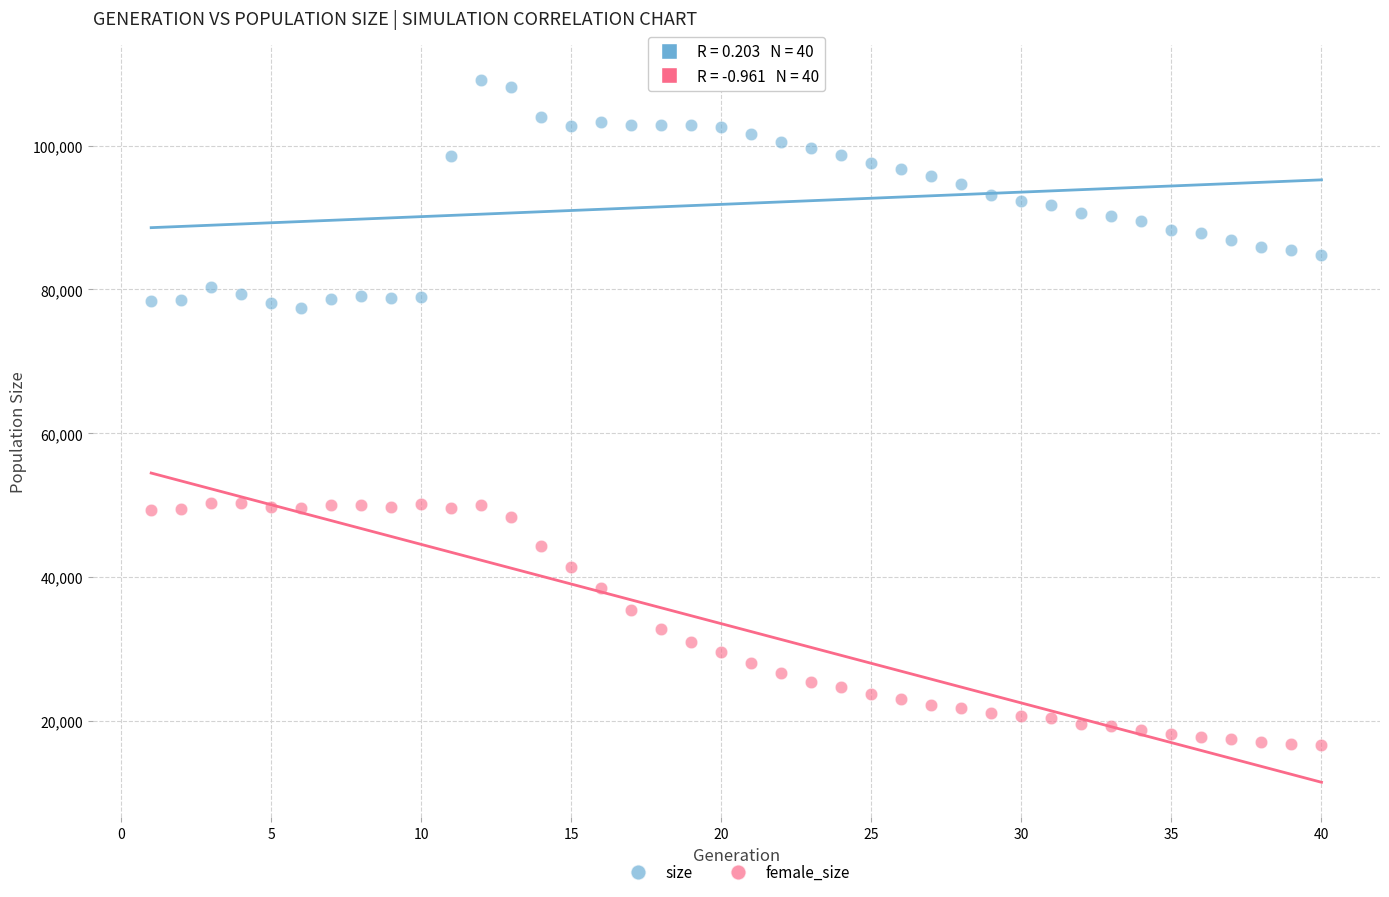

Which series reaches the minimum Y coordinate?

female_size